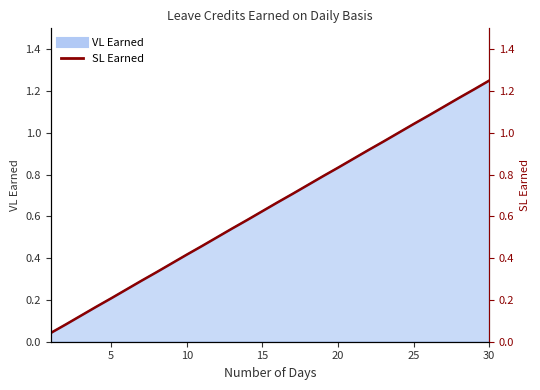

What is the label of the 2nd point from the left?

5